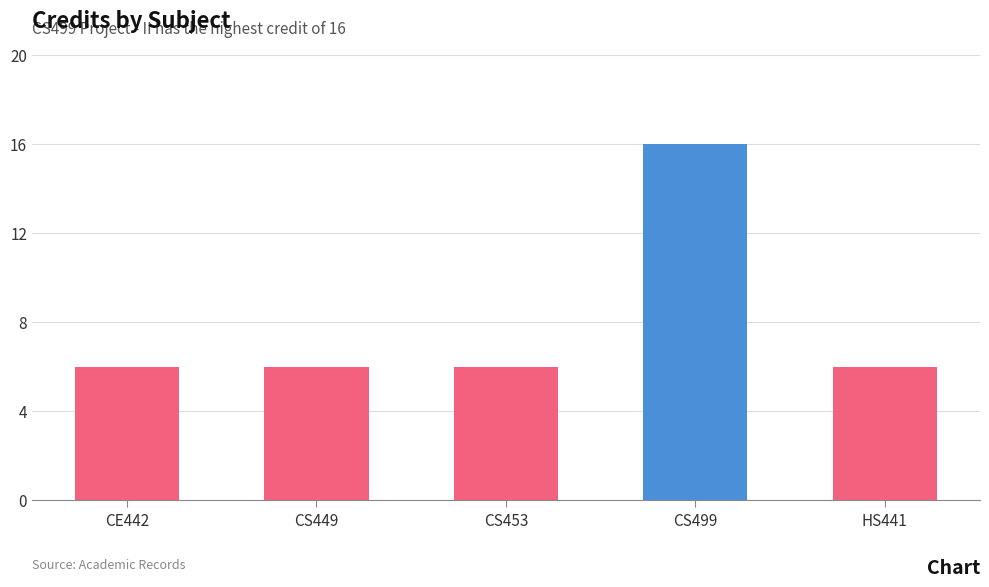

What is the change in value from CE442 to CS499?

+10